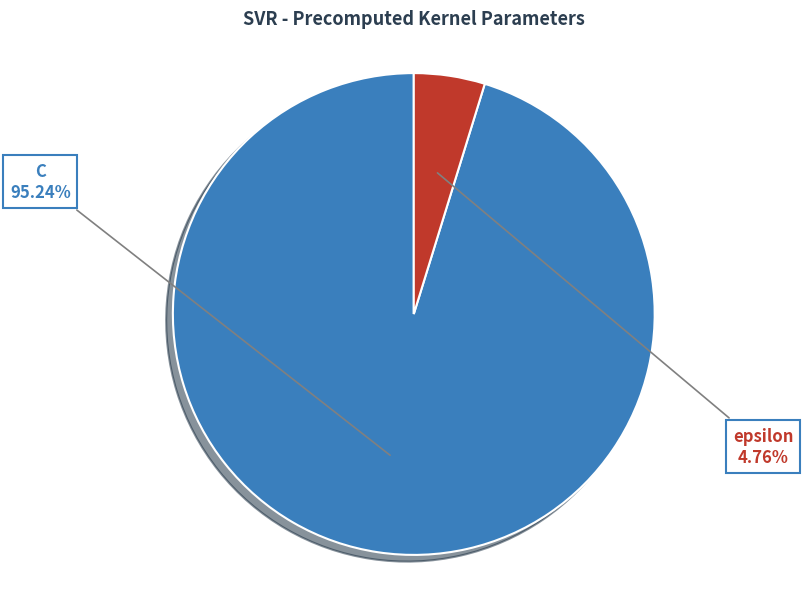

Which category accounts for the majority?

C